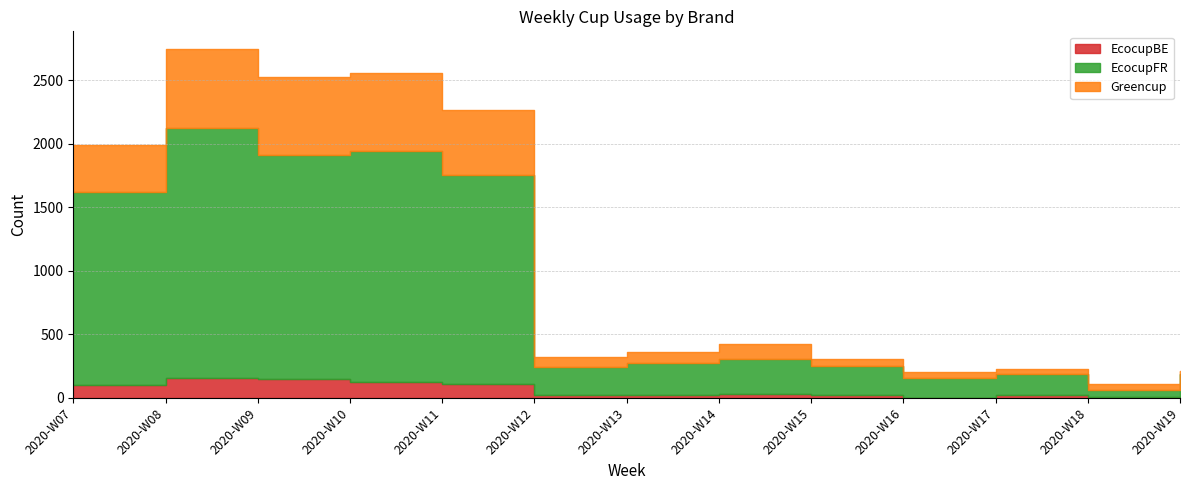

At which label is Greencup closest to 325?

2020-W07